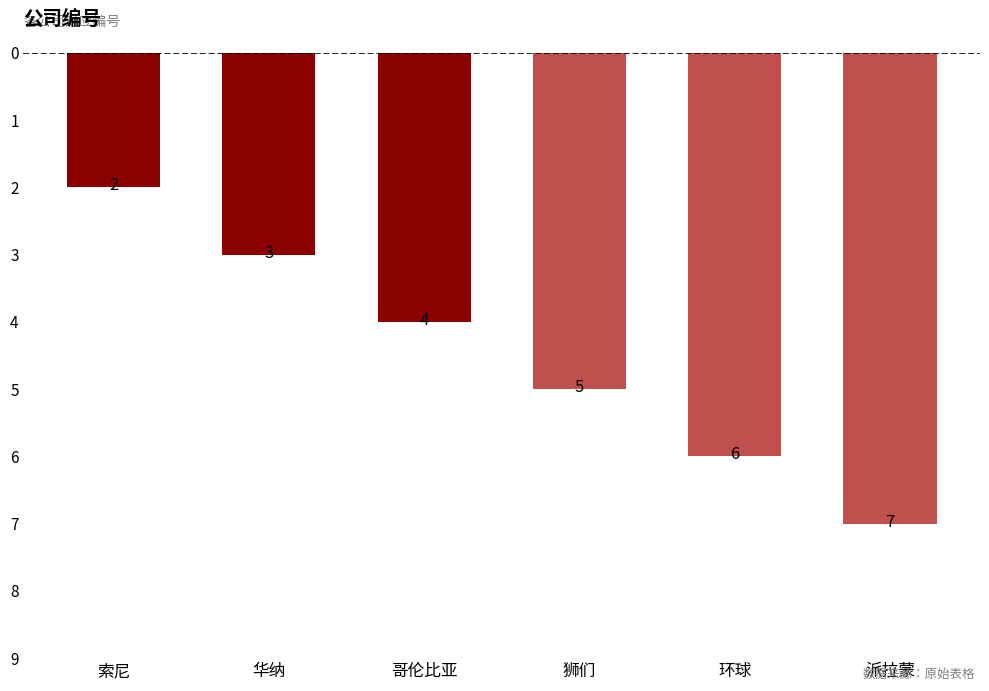

What is the approximate value at 华纳?

3